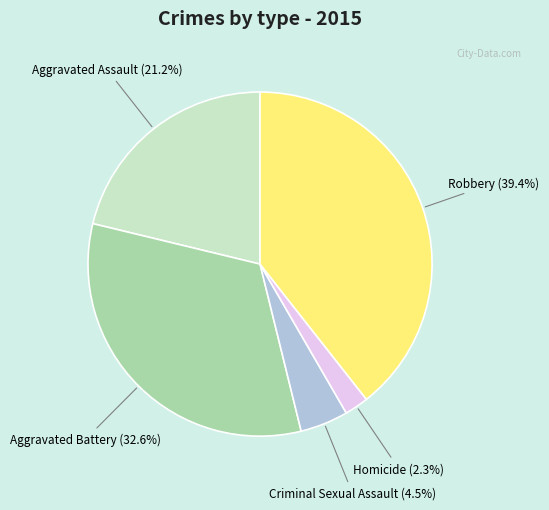

Rank the categories by value from lowest to highest.

Homicide, Criminal Sexual Assault, Aggravated Assault, Aggravated Battery, Robbery